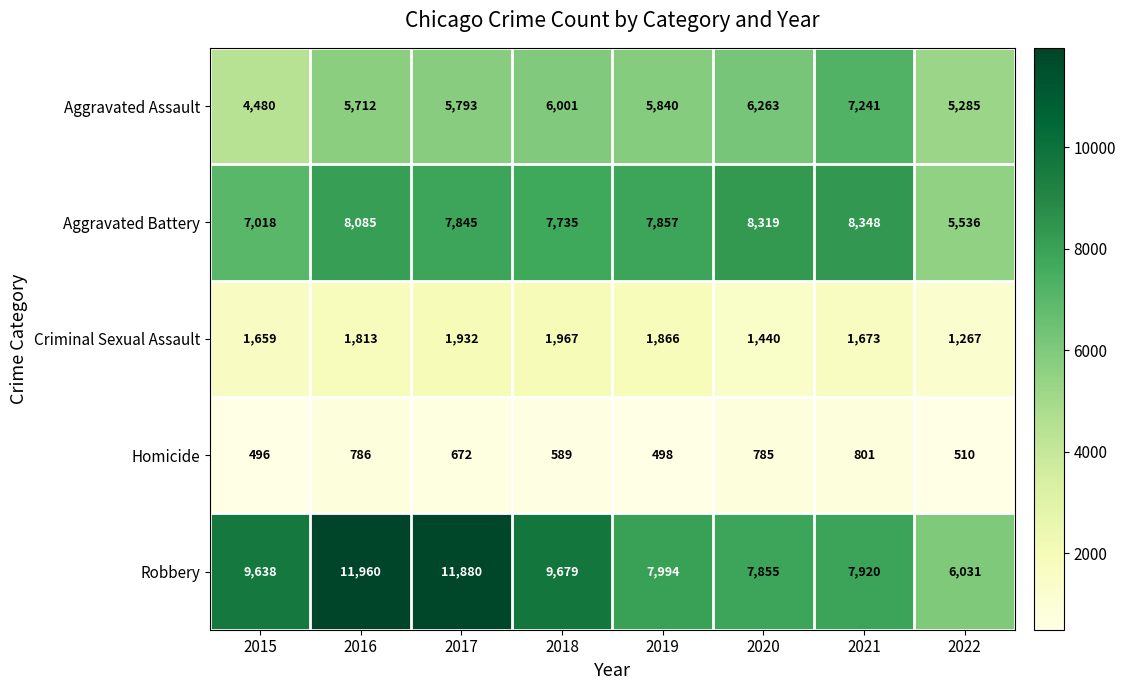

What is the spread (max minus min) of values at 2018?

9090